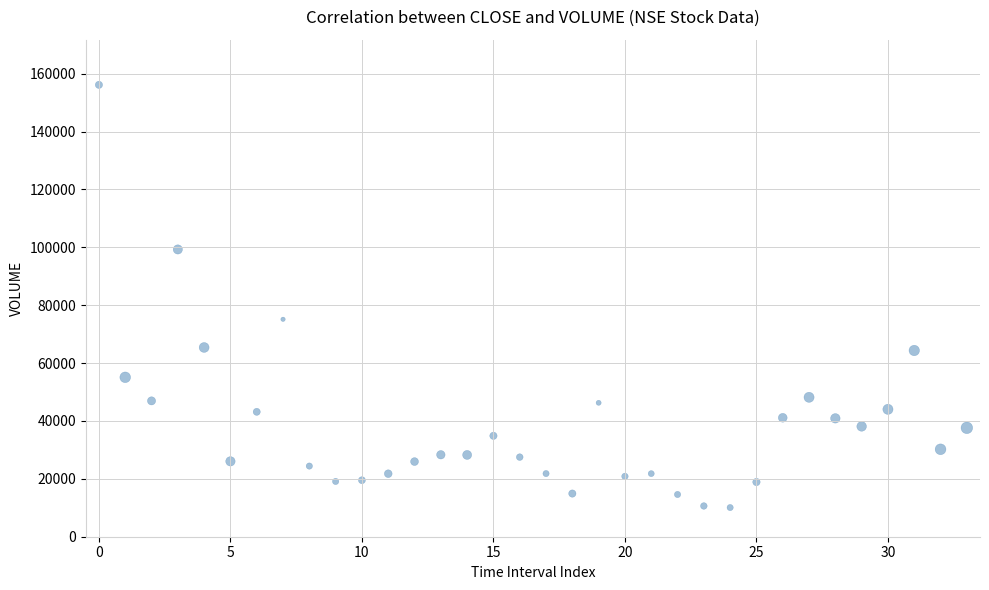

What Y value in the scatter plot is closest to 83111?

75134